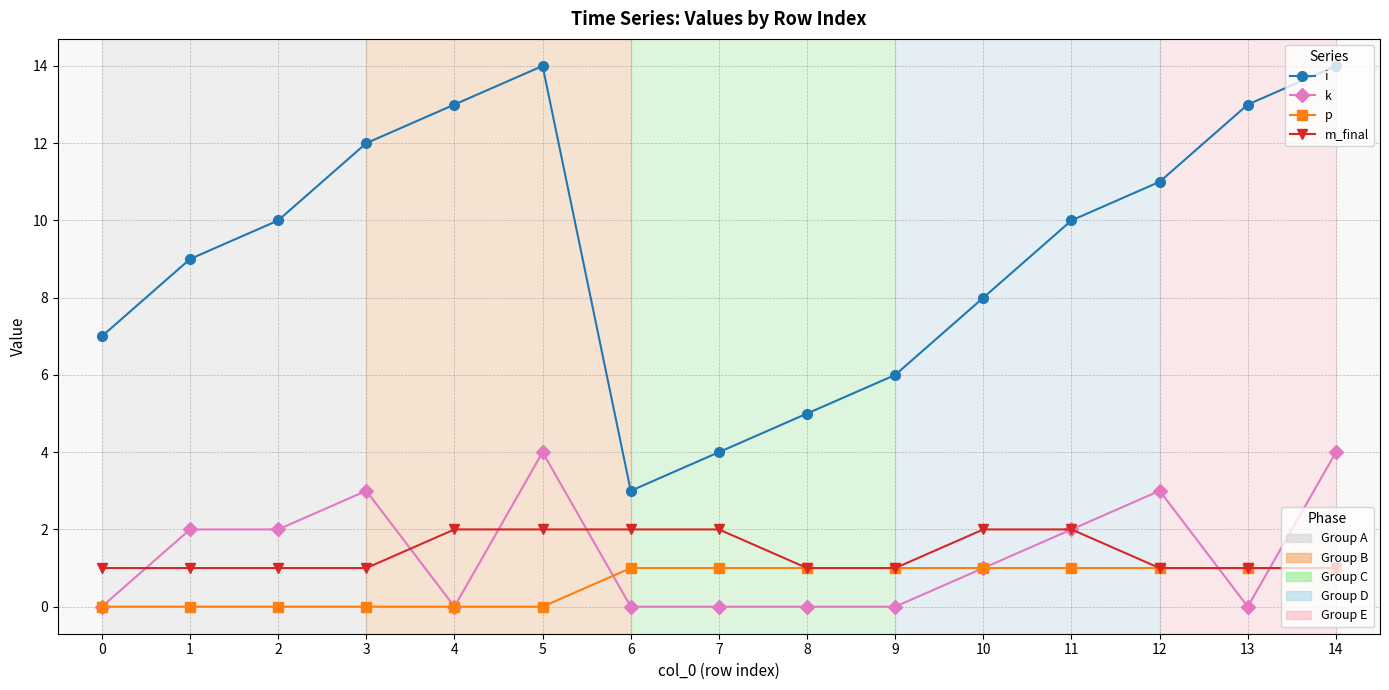

How many lines are shown in the chart?

4